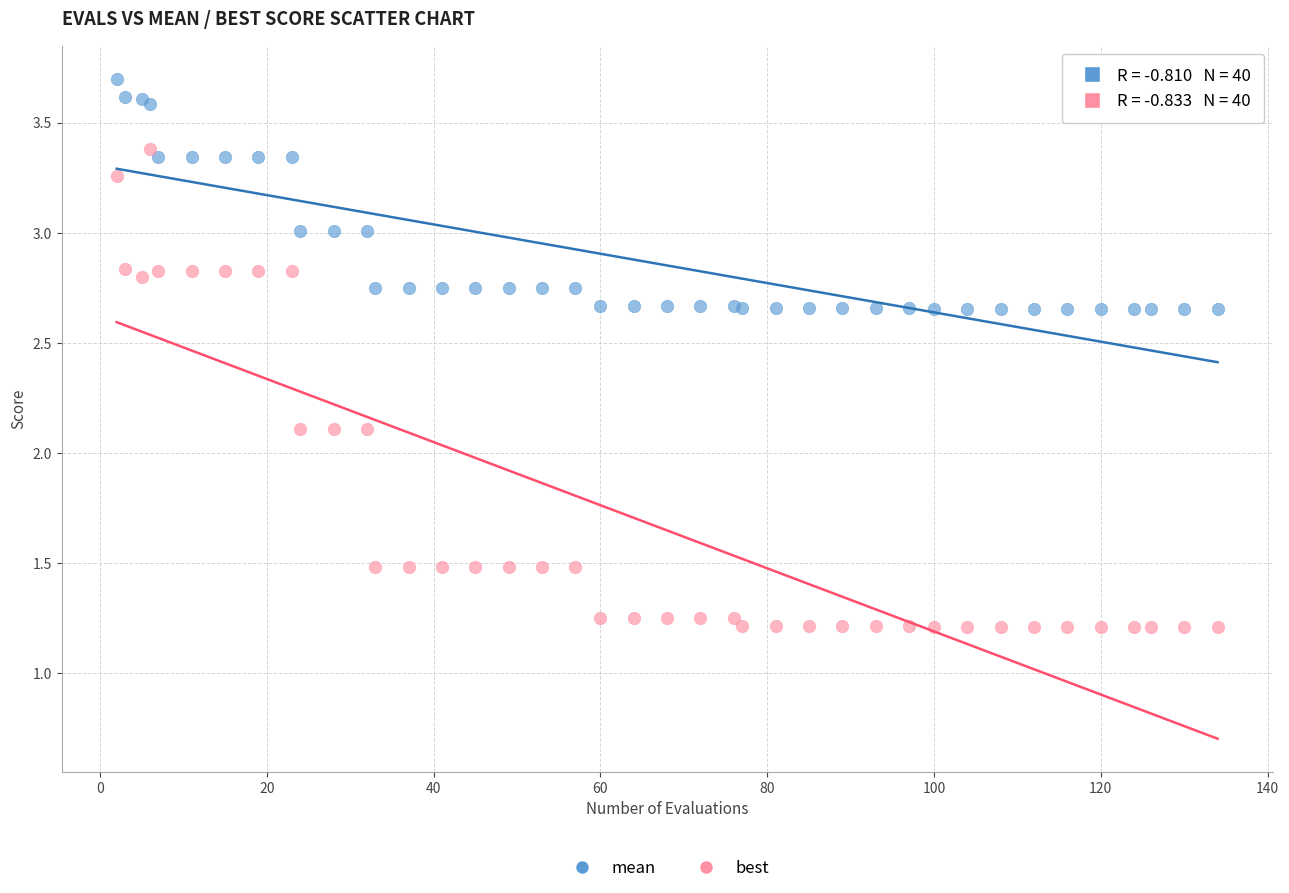

What are all the series names shown in the legend?

mean, best